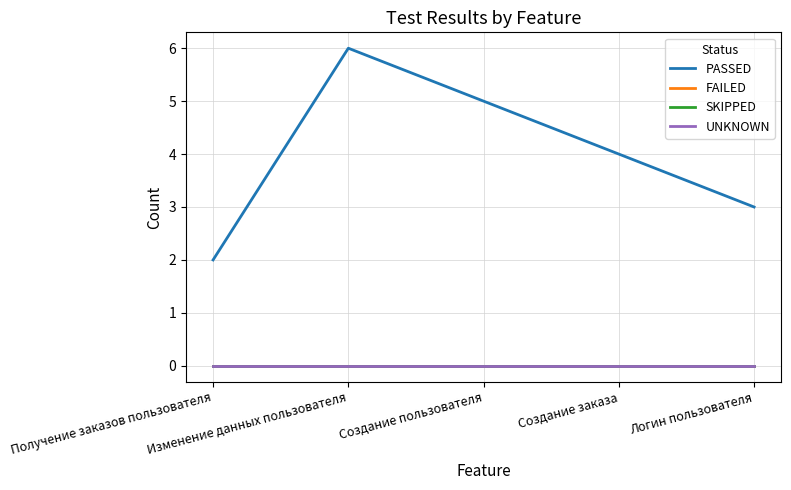

What is the label of the 2nd point from the left?

Изменение данных пользователя